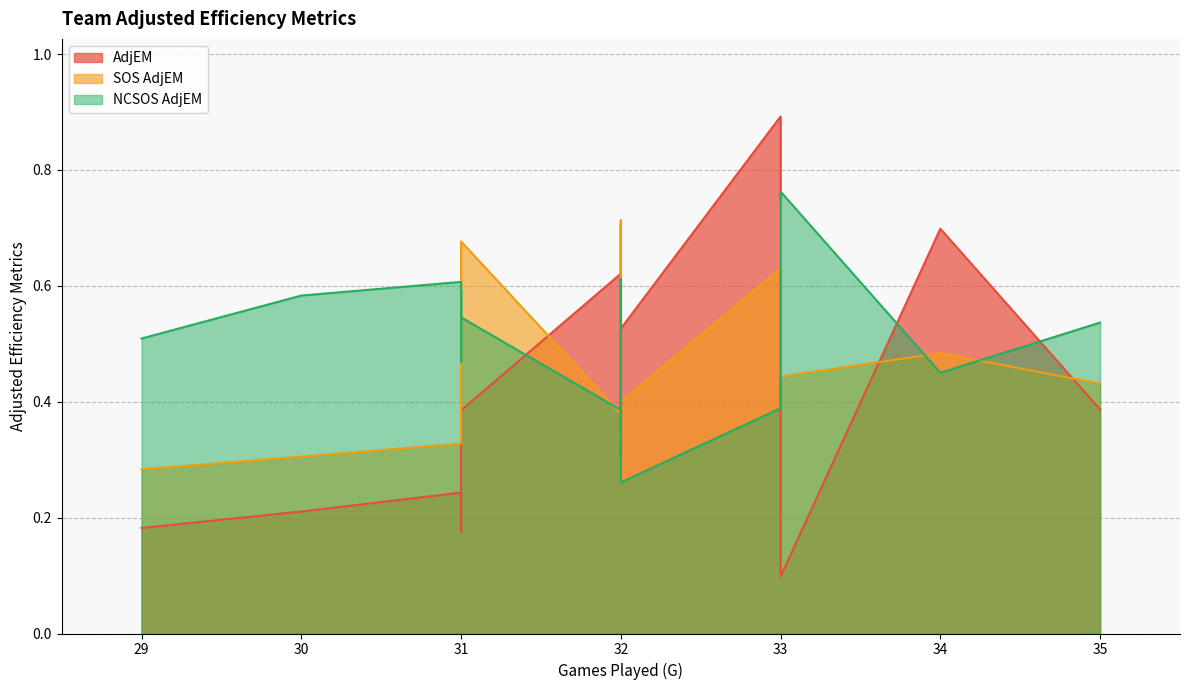

What is the difference between the second highest and second lowest values in the SOS AdjEM series?

0.4